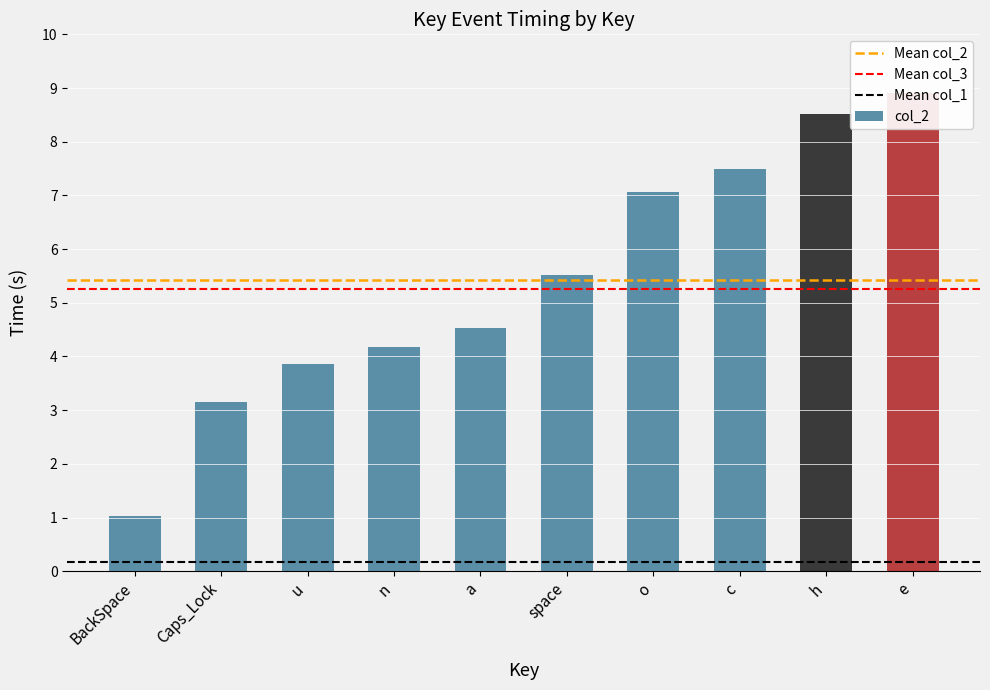

Rank the categories by col_3 value from highest to lowest.

e, h, c, o, space, a, n, u, Caps_Lock, BackSpace